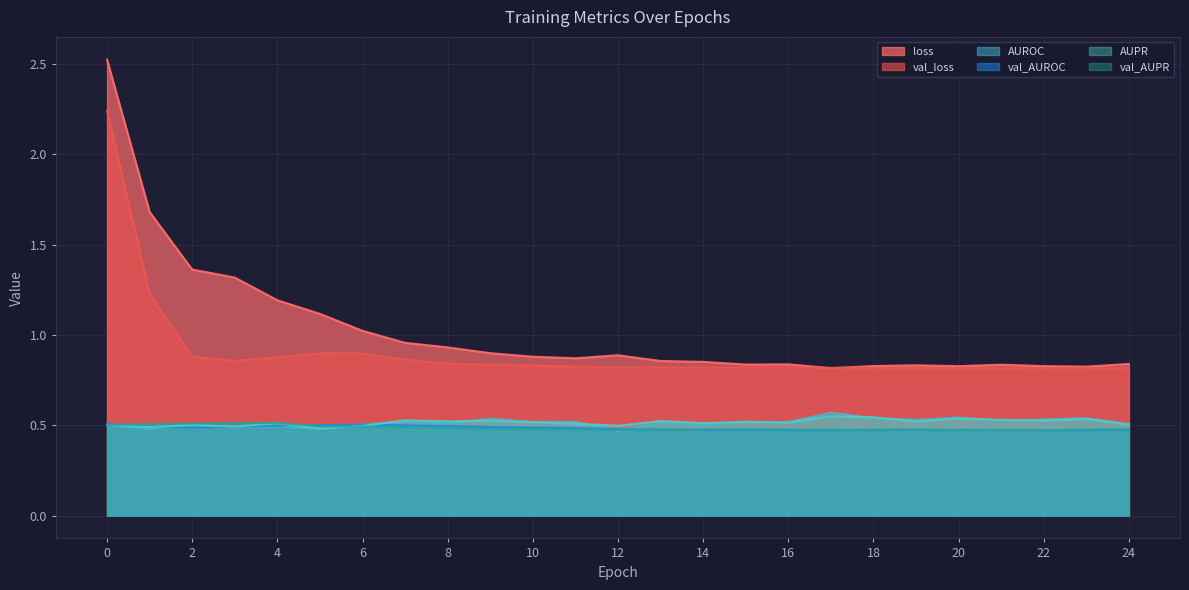

Which series has the largest range (max minus min)?

loss